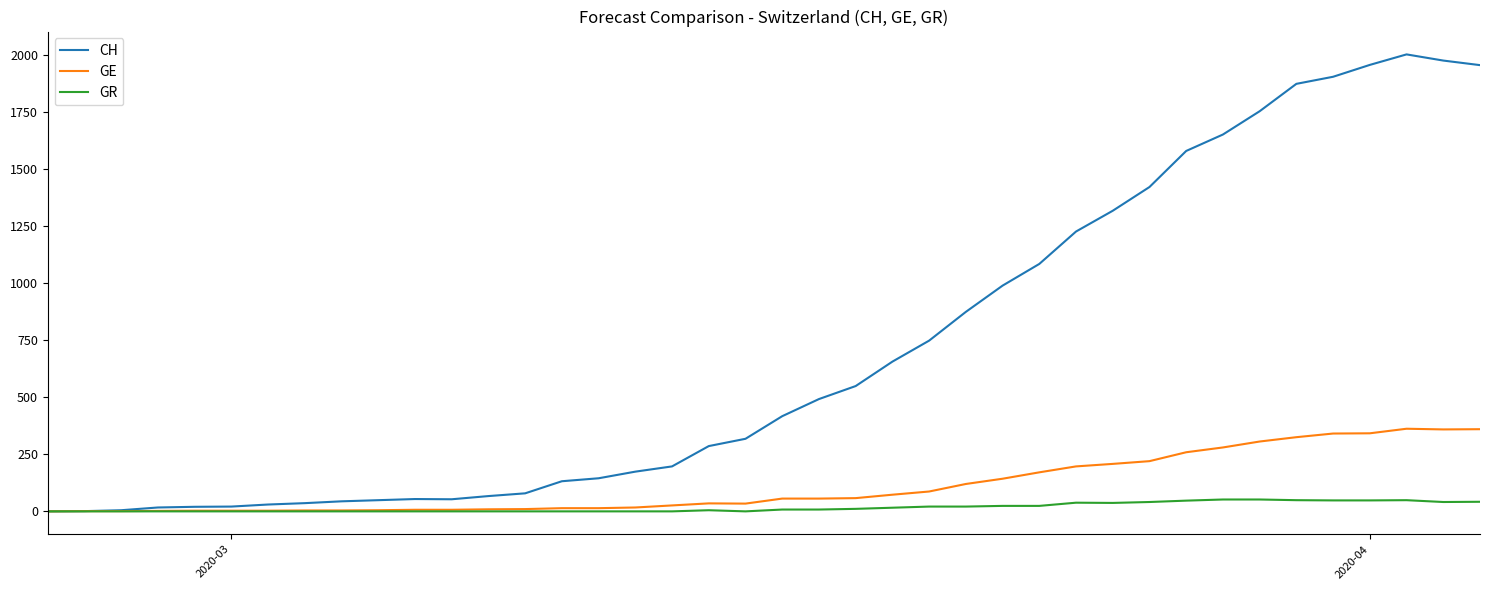

Which series has the largest total across all categories?

CH